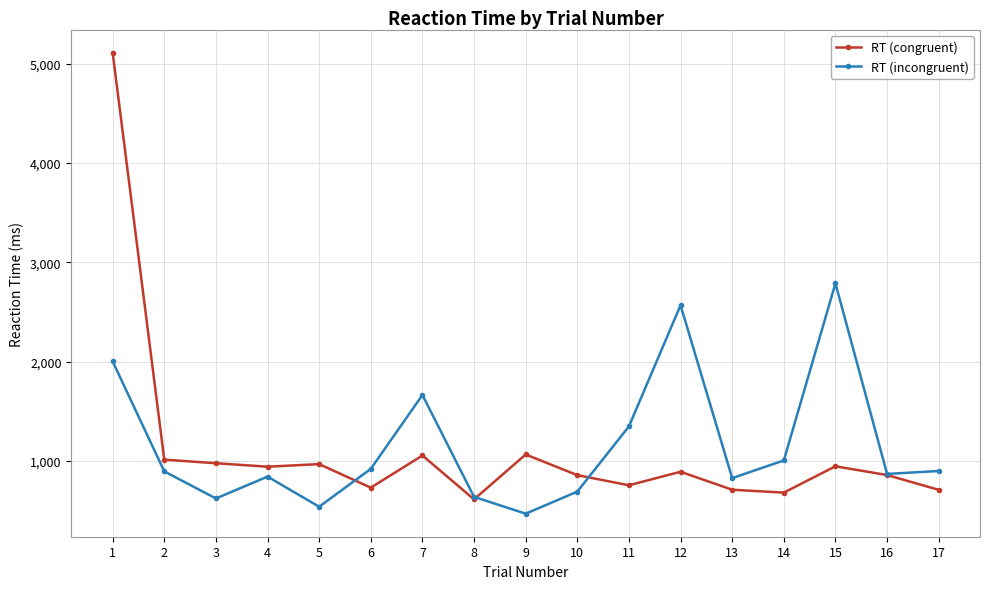

What is the value of the RT (congruent) point at the 9th from the left?

1066